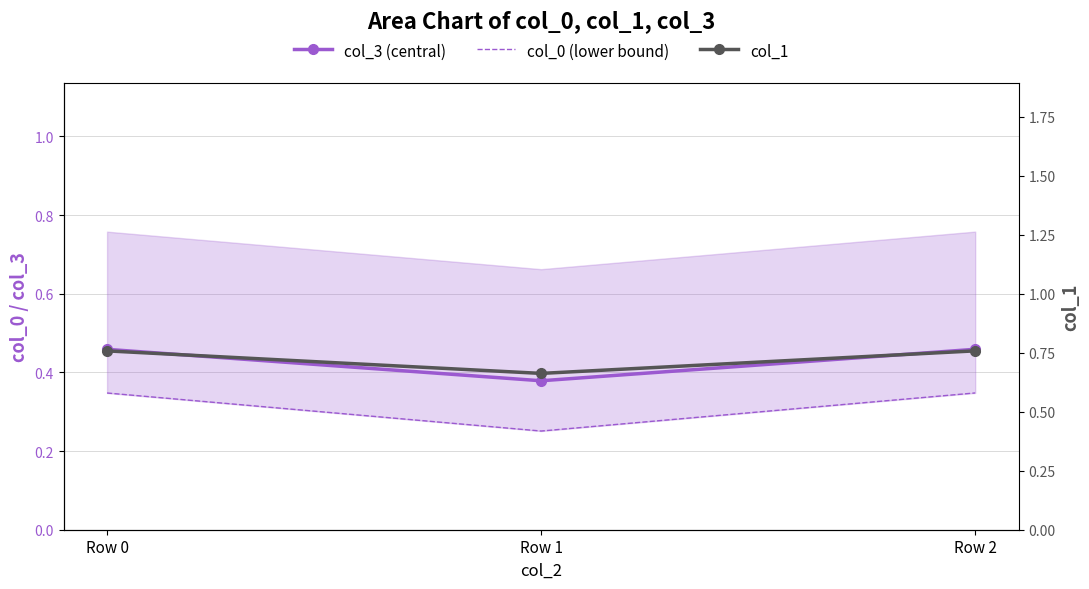

At how many categories does at least one series exceed 0?

3